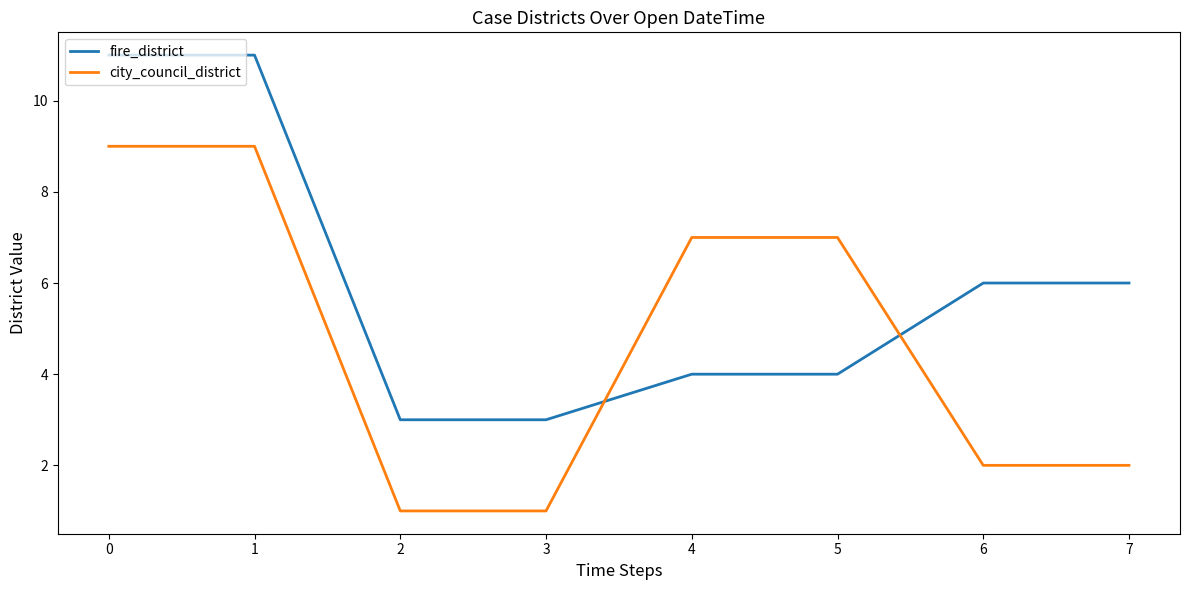

What is the highest value of the fire_district series?

11